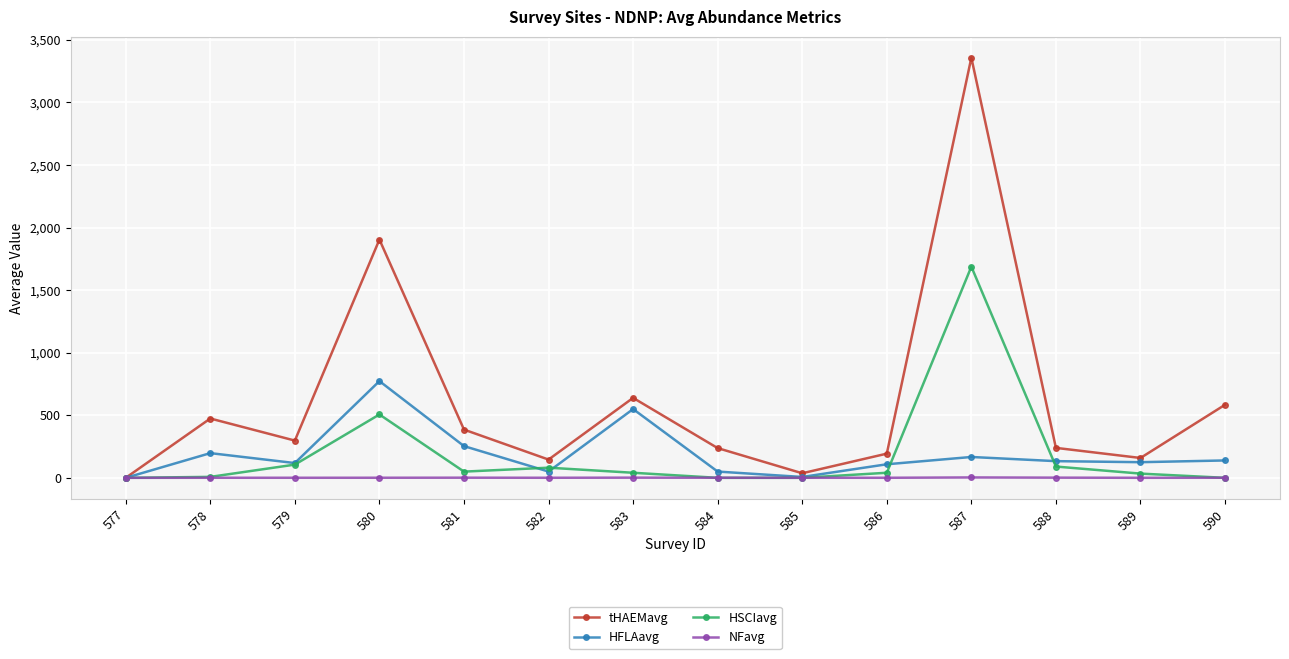

Which series has the largest total across all categories?

tHAEMavg